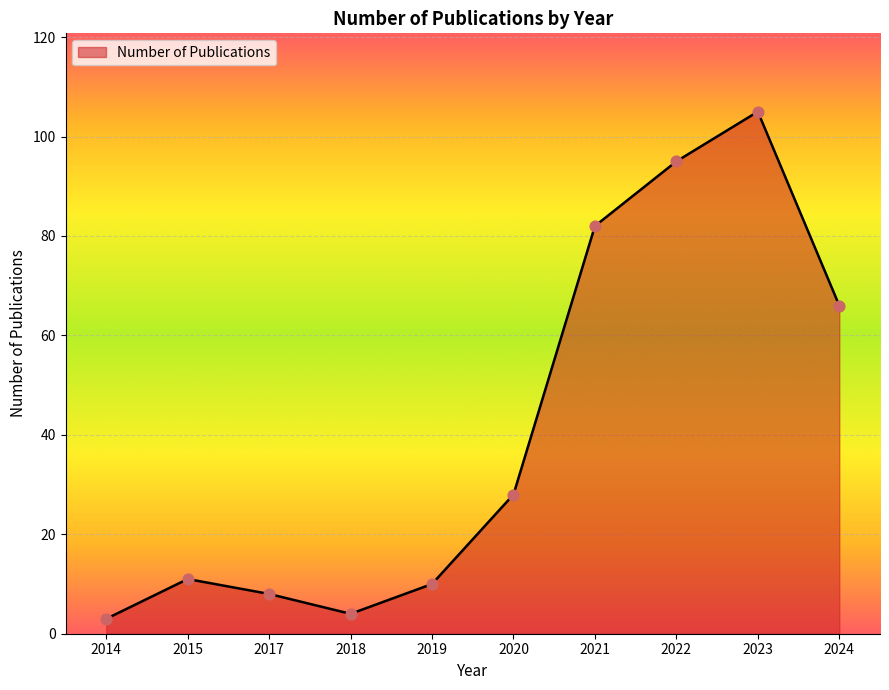

Which has a higher value, 2023 or 2021?

2023